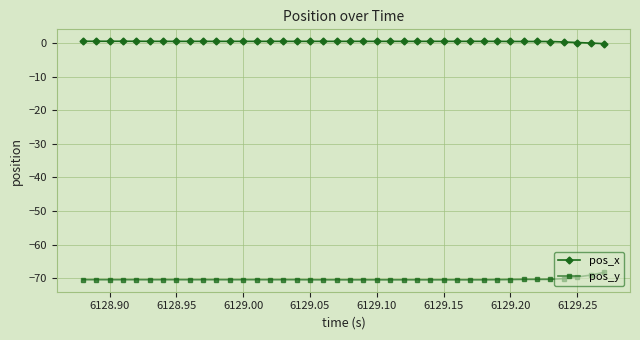

What is the sum of all pos_y values?

-2810.4